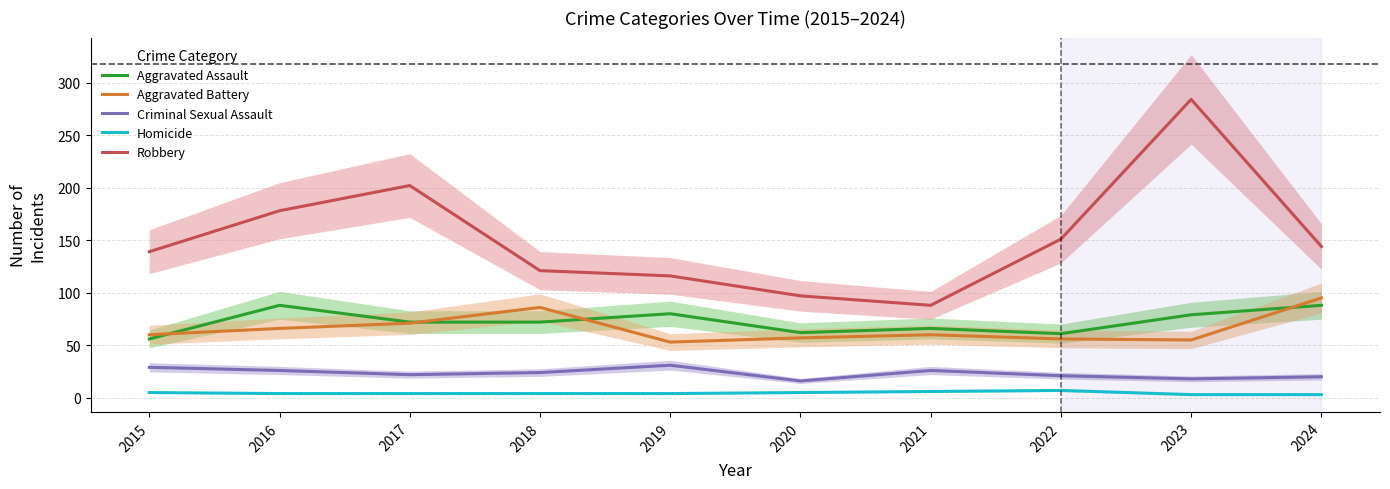

Which label corresponds to the smallest value in the chart?

2023